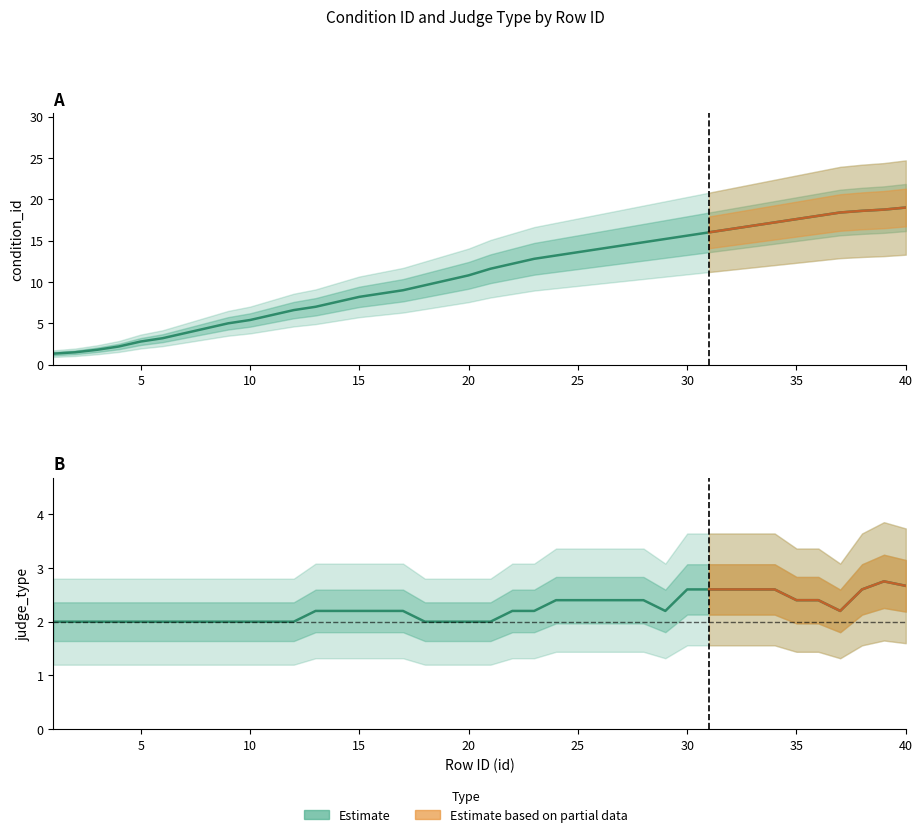

Is it true that the value at 29 is 15.2?

True